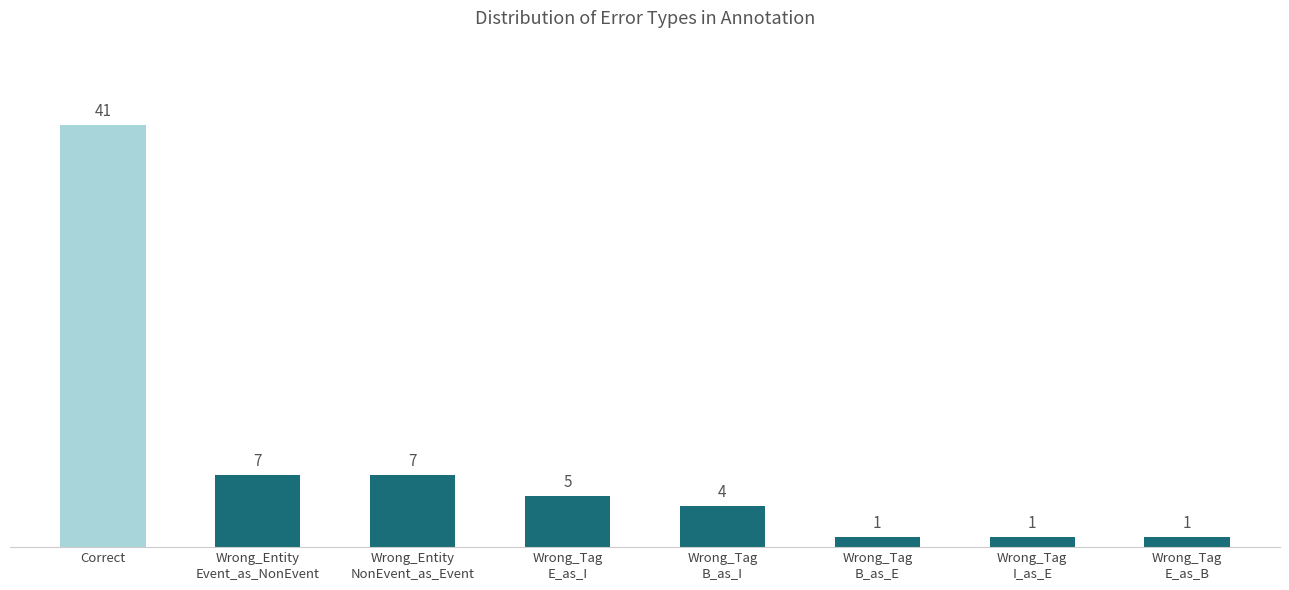

Are the bars grouped side by side (vs. stacked)?

No